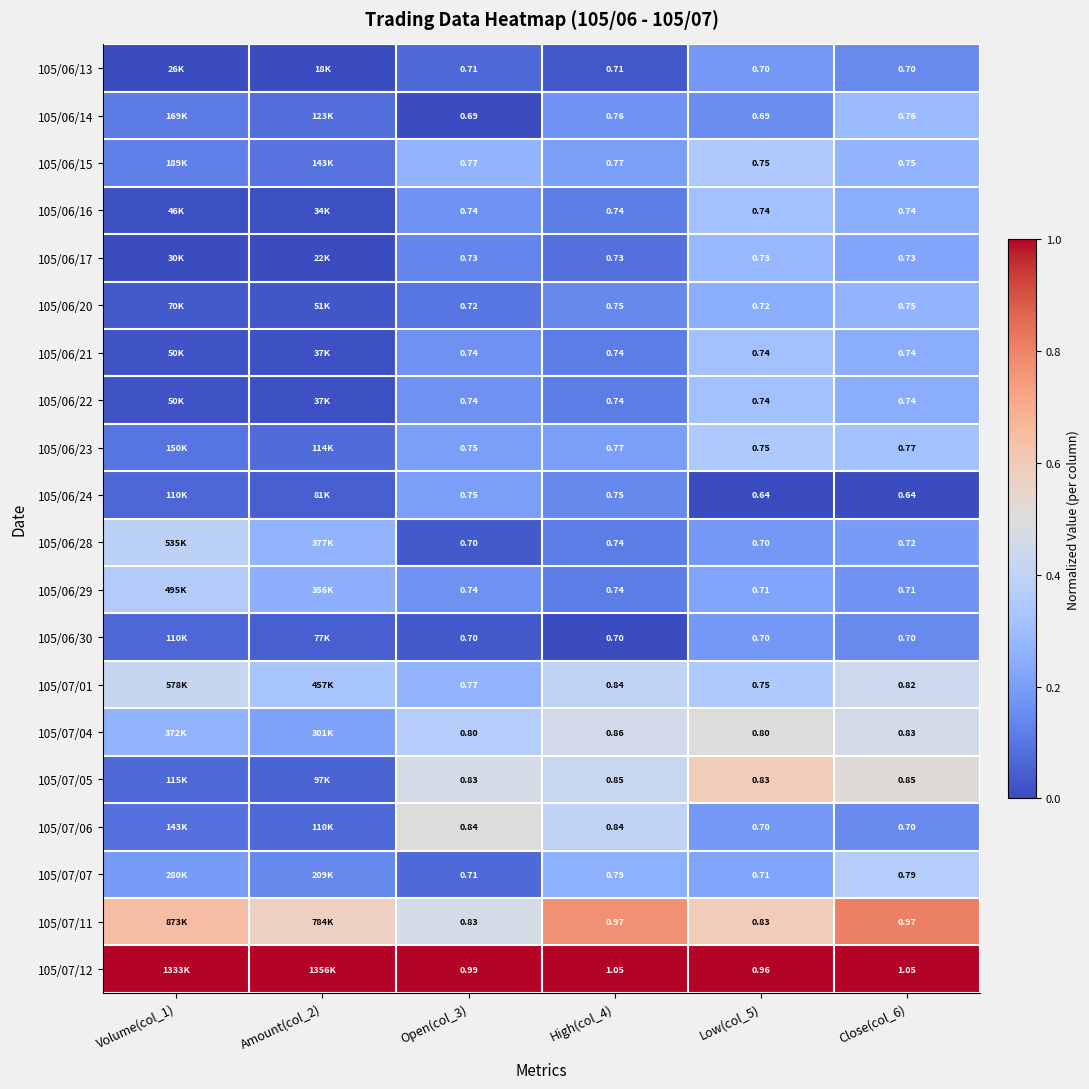

Is the value of 105/06/21 at Low(col_5) greater than the value of 105/07/07 at High(col_4)?

No